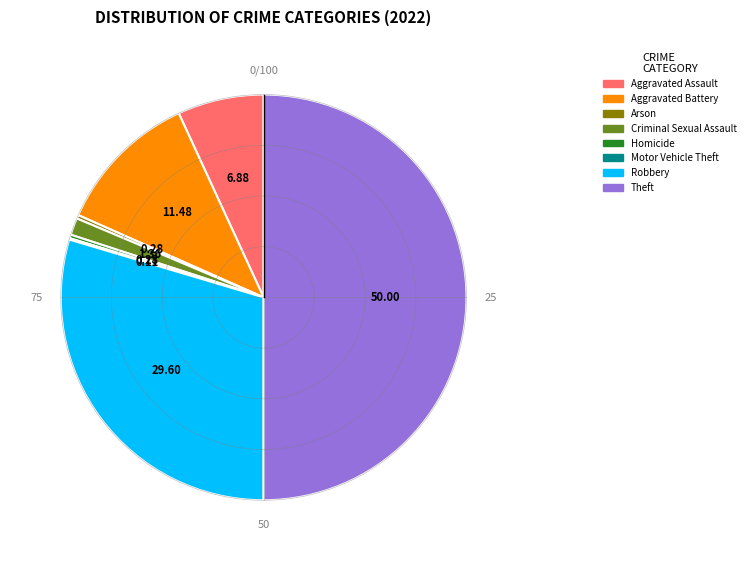

Do Theft and Arson together represent more than half of the pie?

Yes